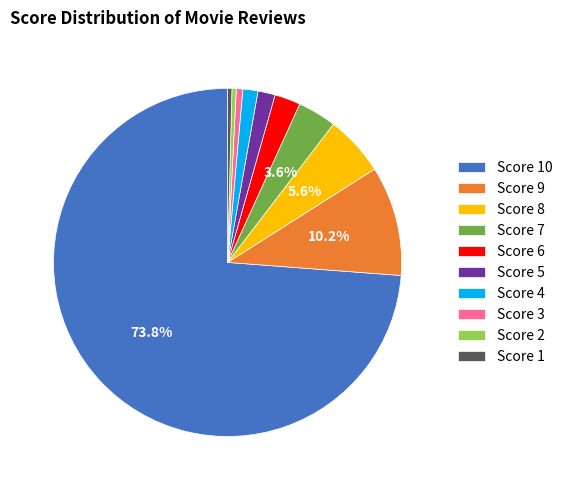

Is the sum of Score 4 and Score 1 greater than half?

No